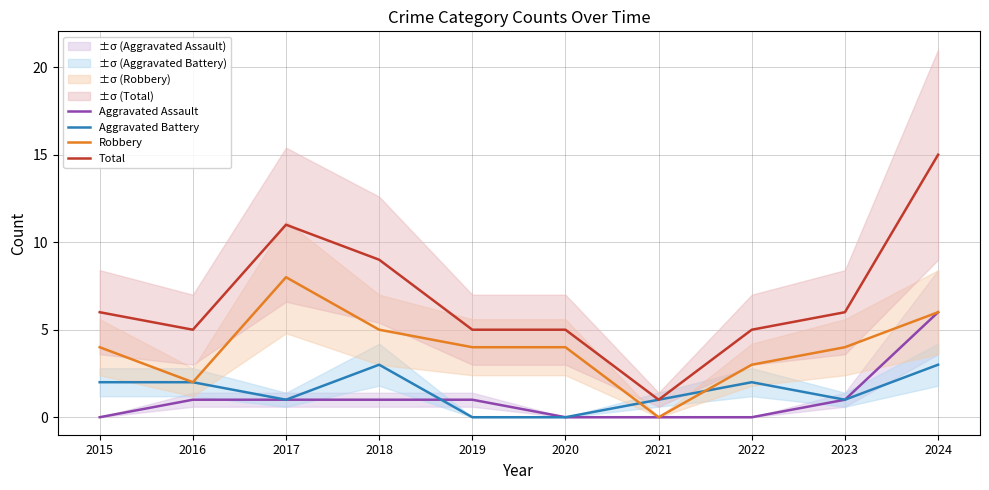

In Robbery, how many points are higher than both neighbors (excluding endpoints)?

1